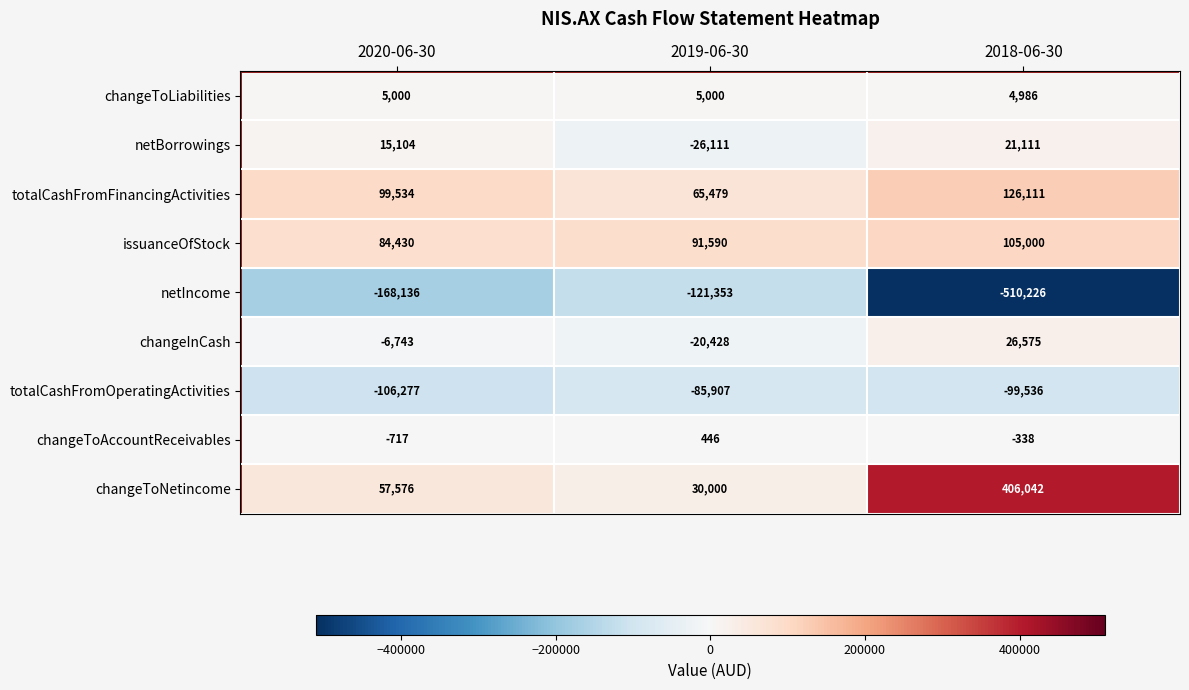

Which series changed the most between 2020-06-30 and 2019-06-30?

netIncome